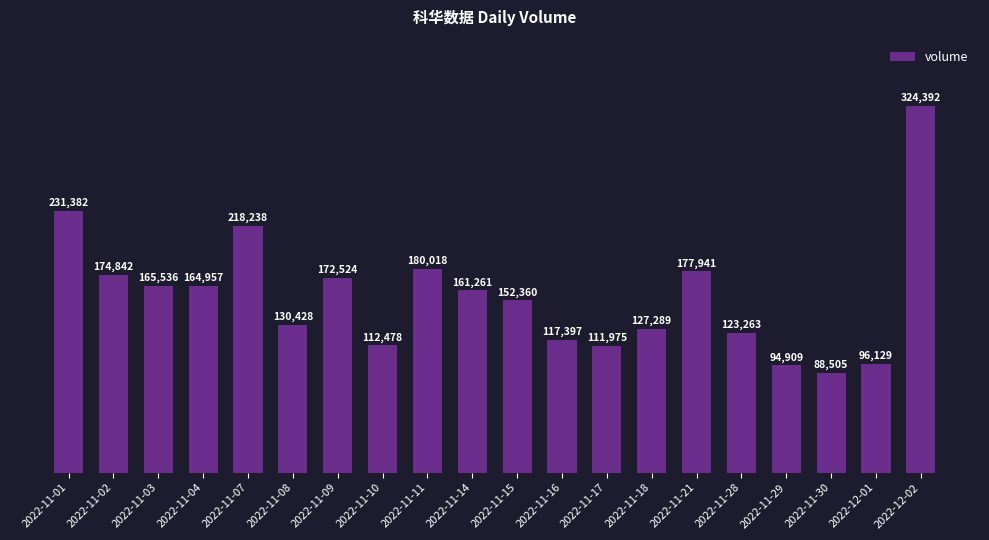

What is the value of the 14th bar from the left?

127289